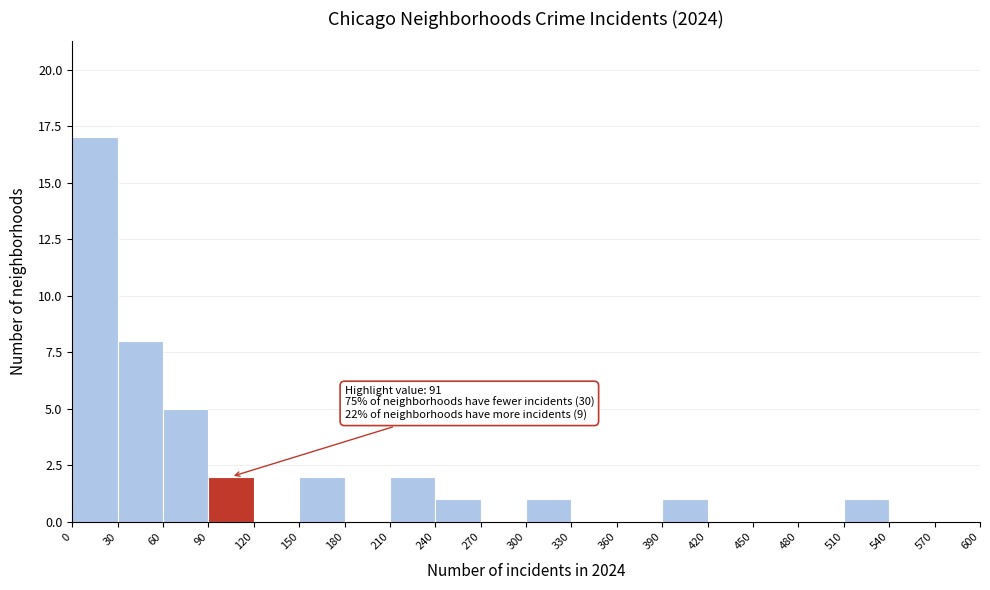

Which range on the x-axis has the tallest bar?

0 to 30